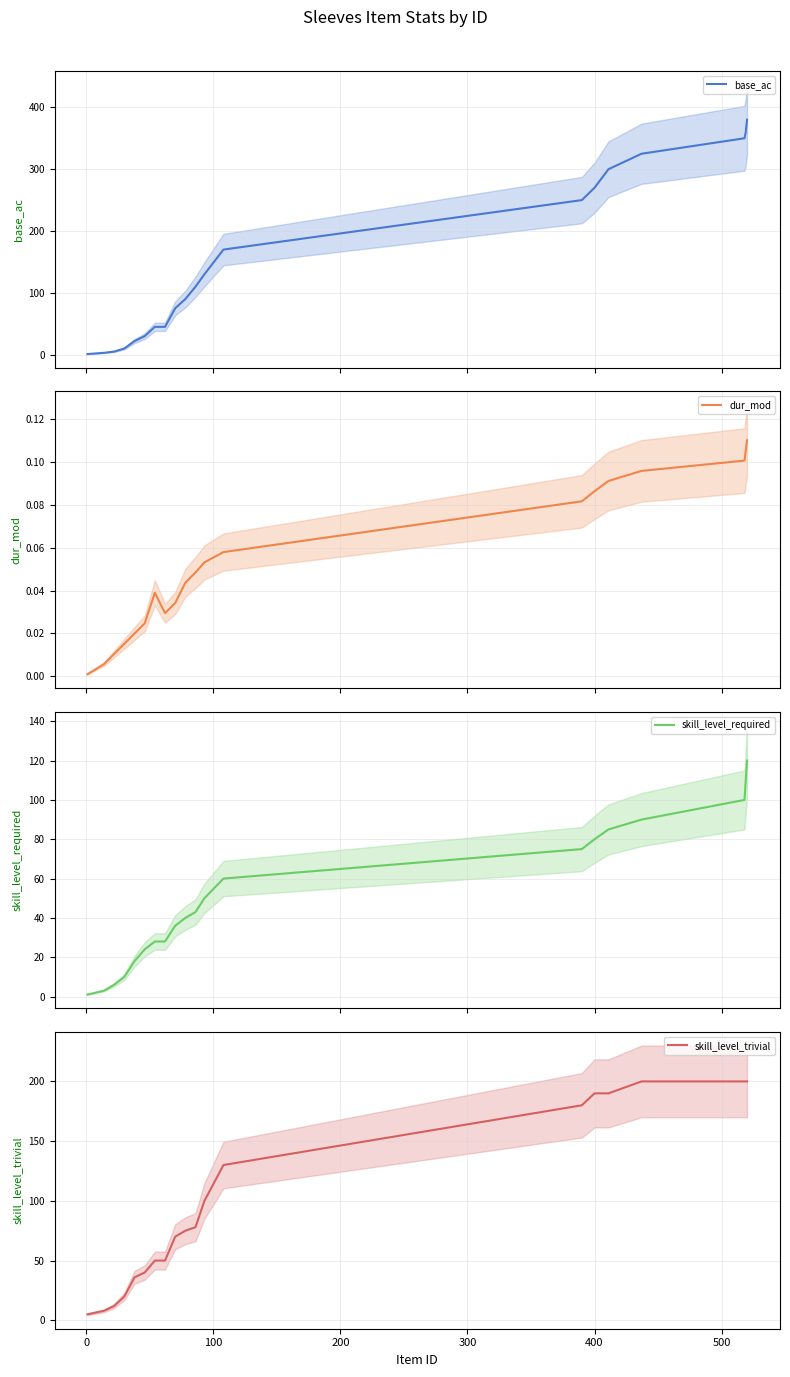

True or false: skill_level_trivial and base_ac cross at least once.

True